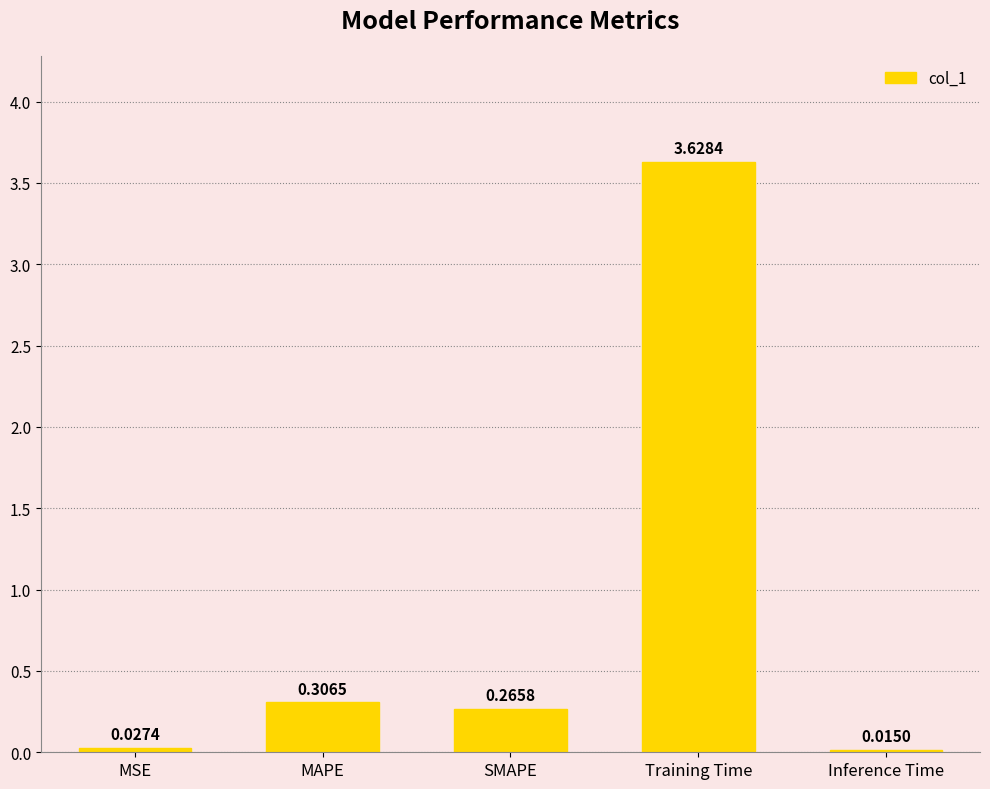

What is the label of the 4th bar from the left?

Training Time